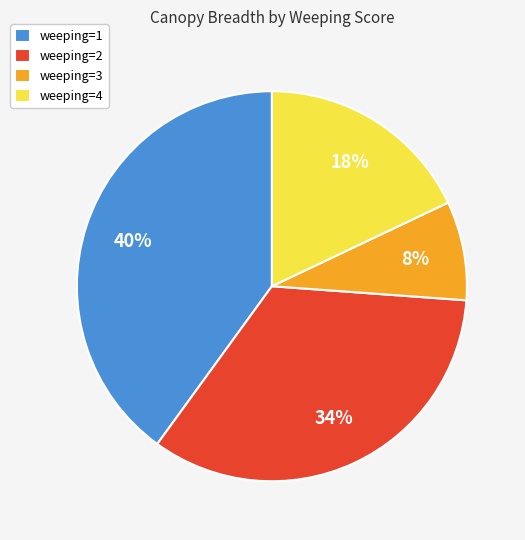

Which category has the biggest portion of the pie?

weeping=1